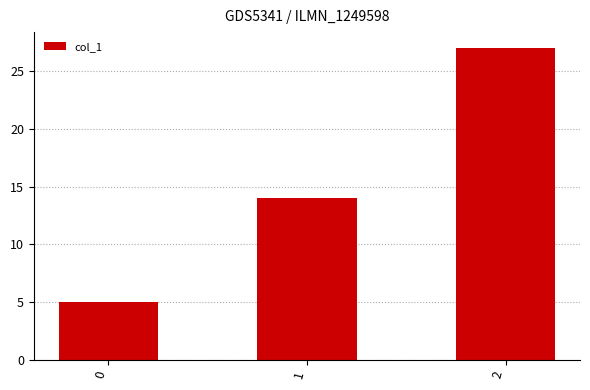

True or false: the data shows 5 at 1.

False